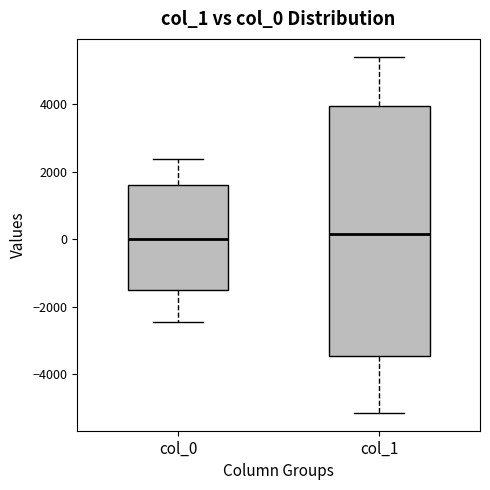

Where is the lower edge of the box for col_0 on the y-axis? The values are not printed on the chart, so give them approximately, as read against the axis.

-1600